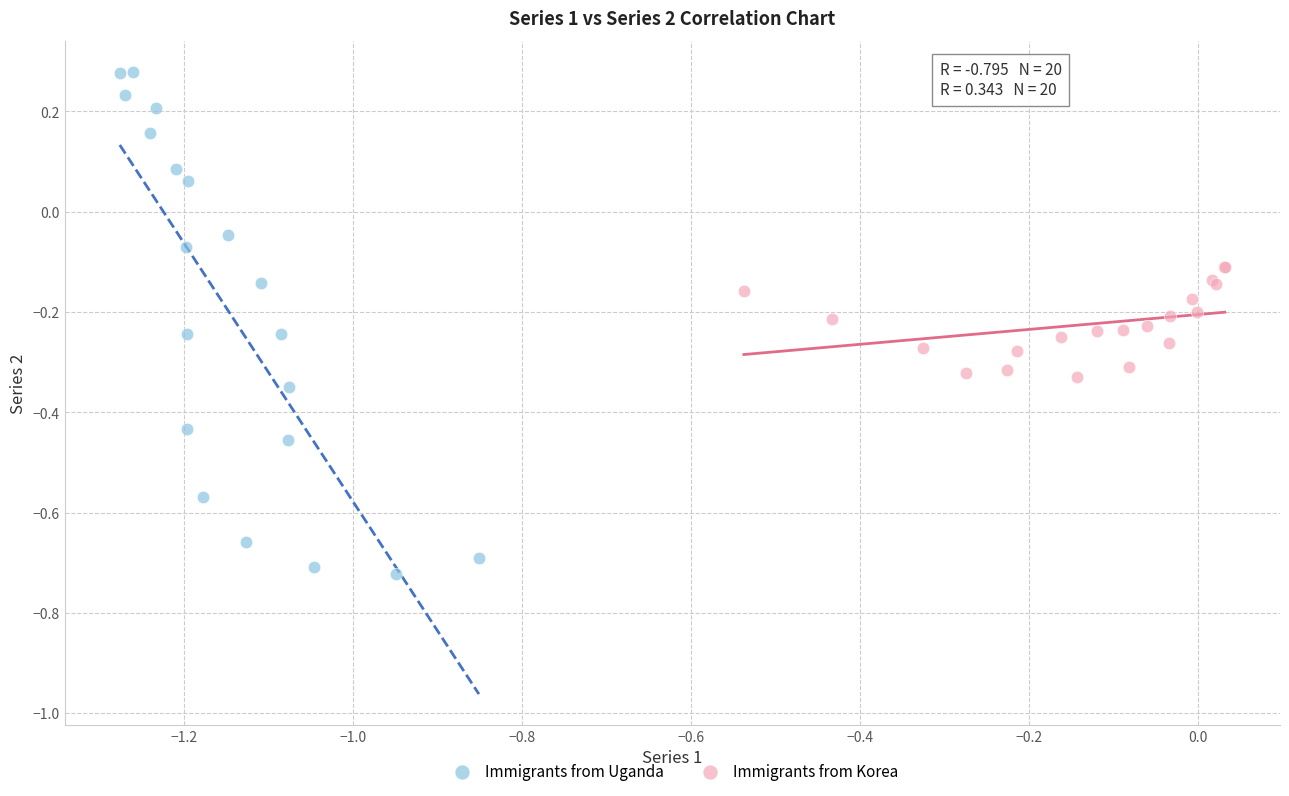

Which series reaches the minimum Y coordinate?

Immigrants from Uganda